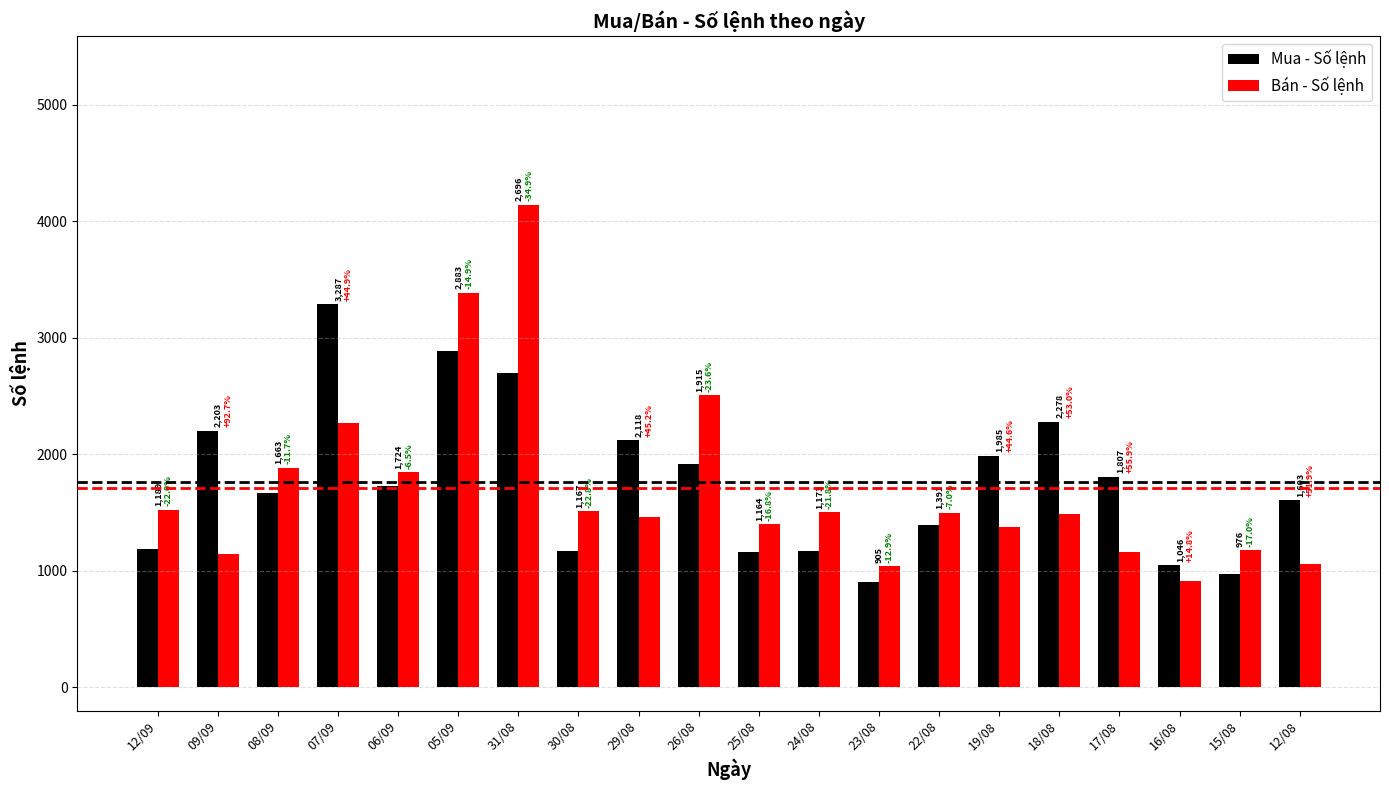

What is the difference between the second highest and second lowest values in the Bán - Số lệnh series?

2348